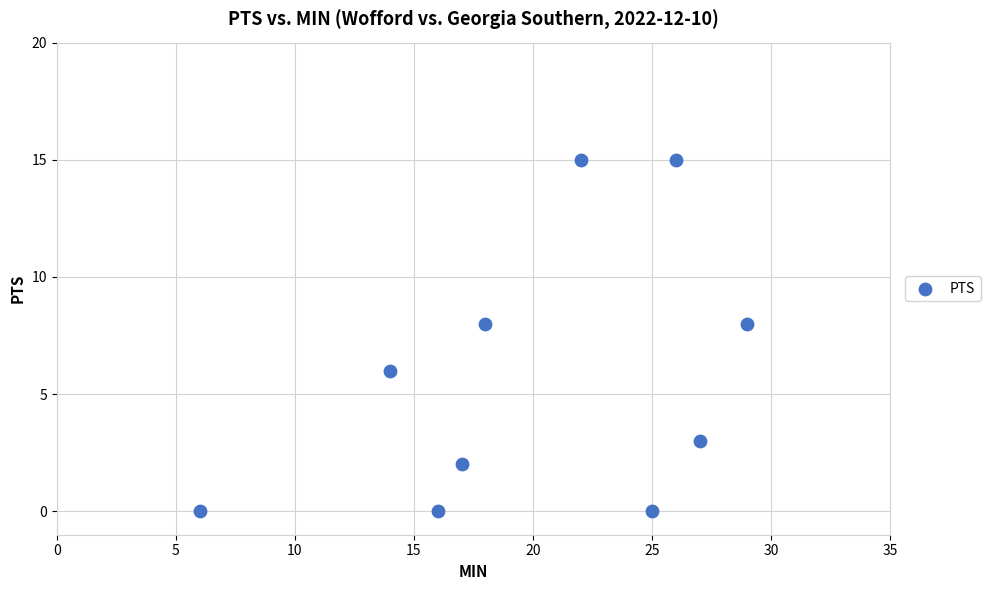

What is the average Y value?

6